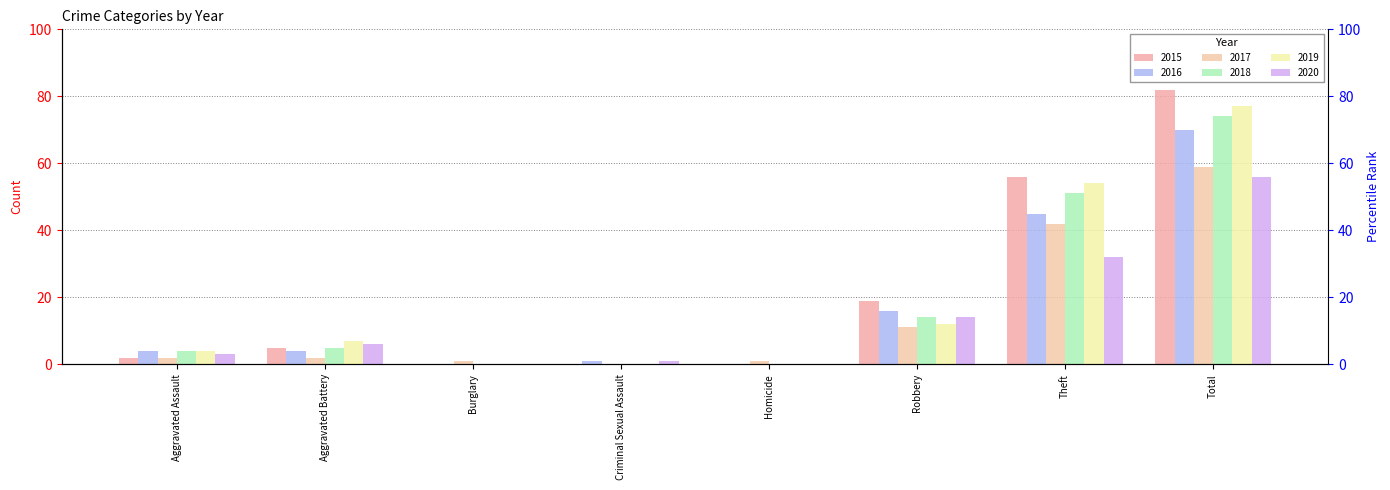

What are all the series names shown in the legend?

2015, 2016, 2017, 2018, 2019, 2020